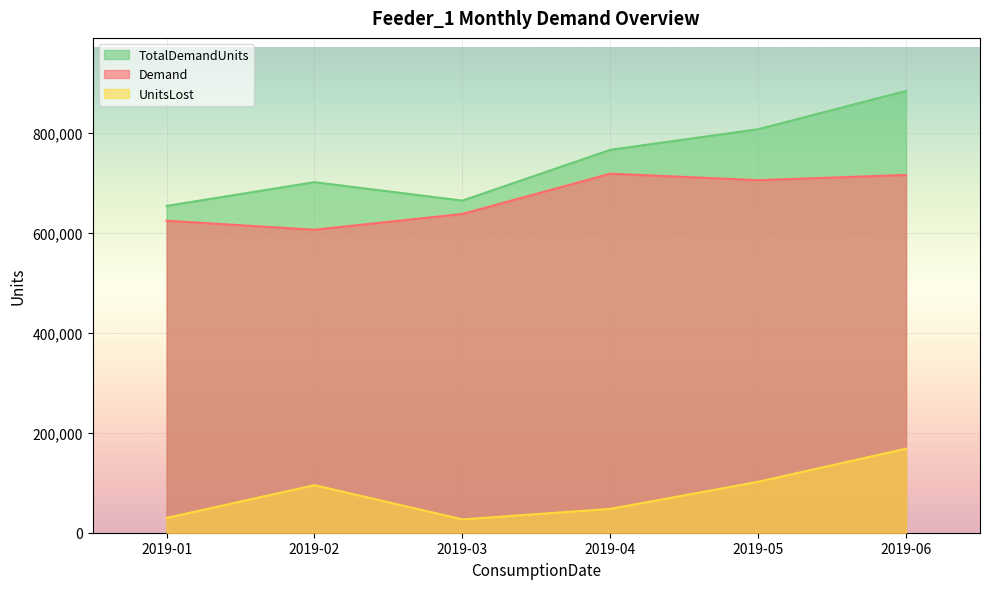

Rank the series at 2019-04 from lowest to highest value.

UnitsLost, Demand, TotalDemandUnits